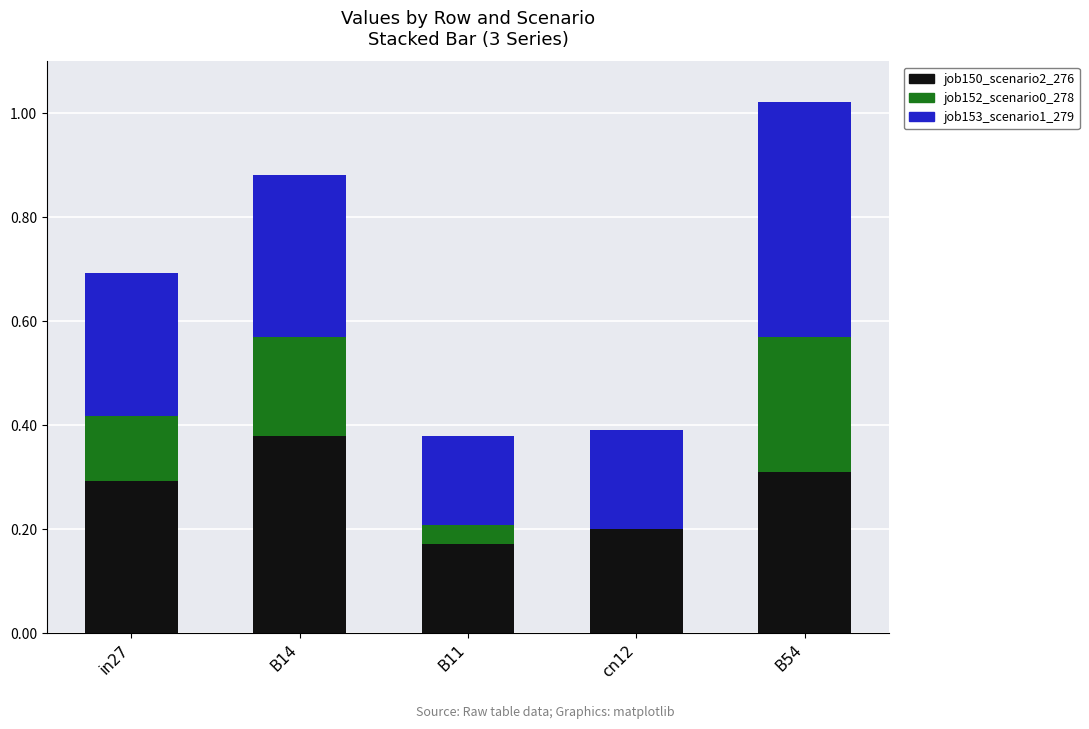

Are the bars horizontal?

No